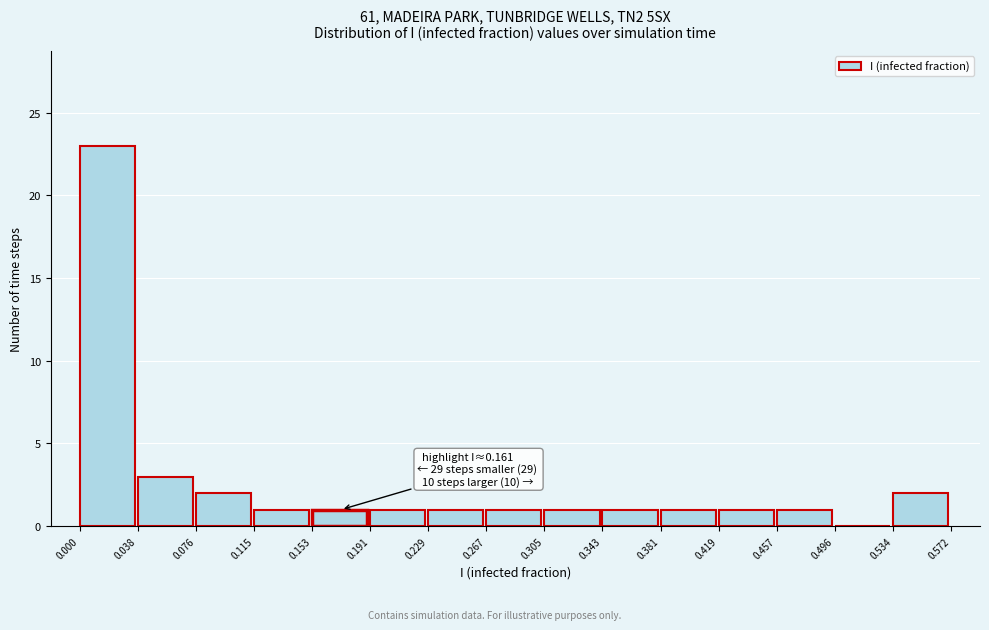

Which range on the x-axis has the tallest bar?

0.000 to 0.038